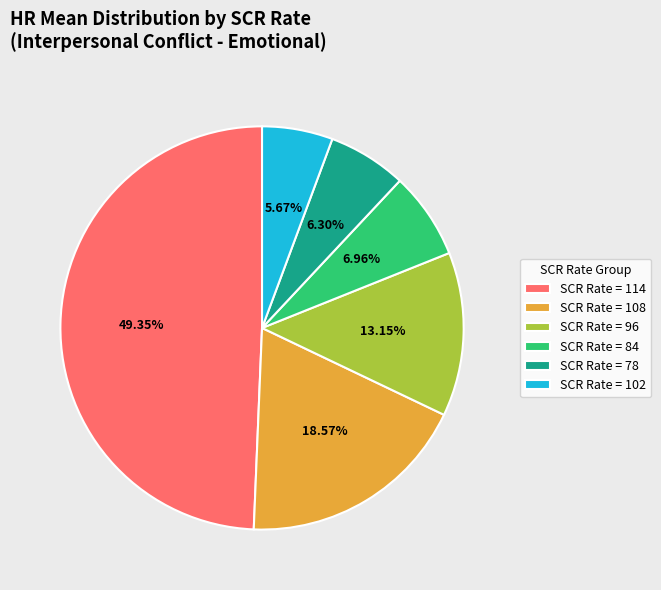

How many segments does this pie chart have?

6